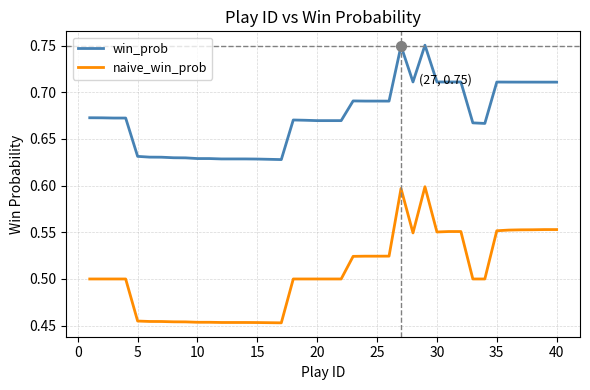

Rank the series by their maximum value, from highest to lowest.

win_prob, naive_win_prob